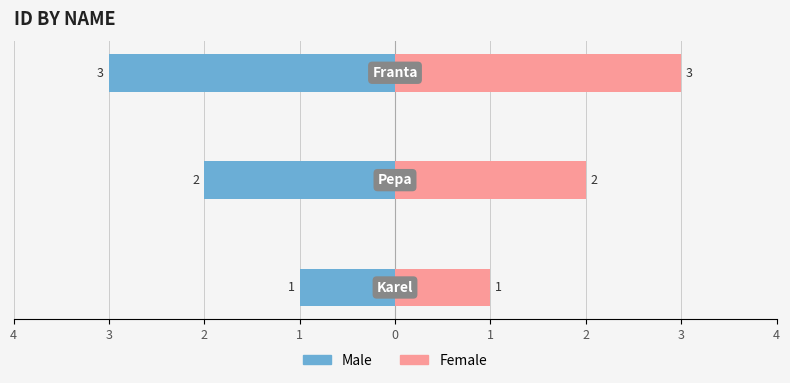

How many values in the Female series exceed 2?

1